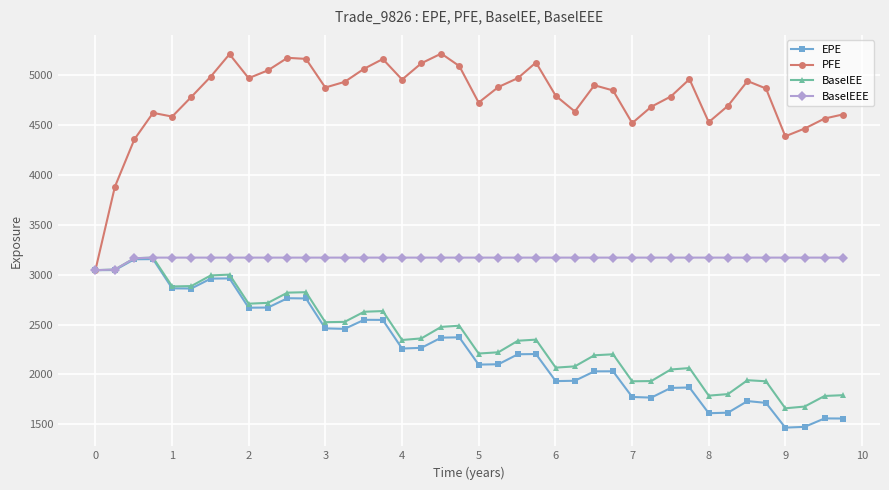

What is the lowest value of the PFE series?

3044.7